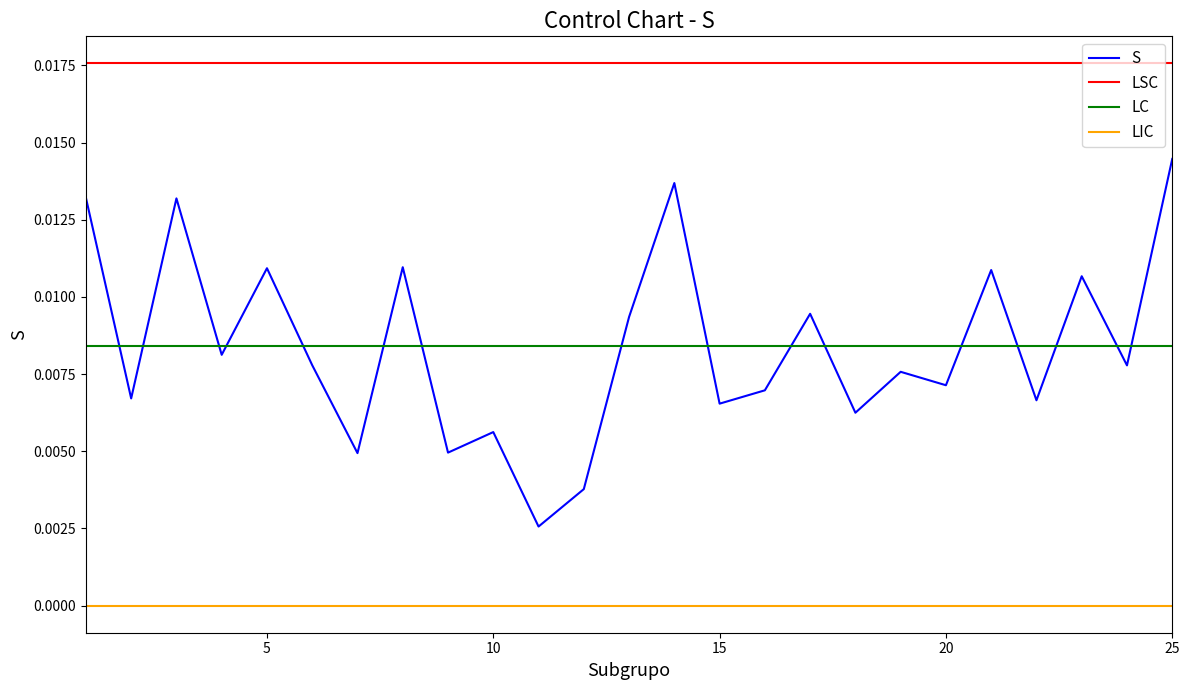

At how many categories does at least one series exceed 0?

25